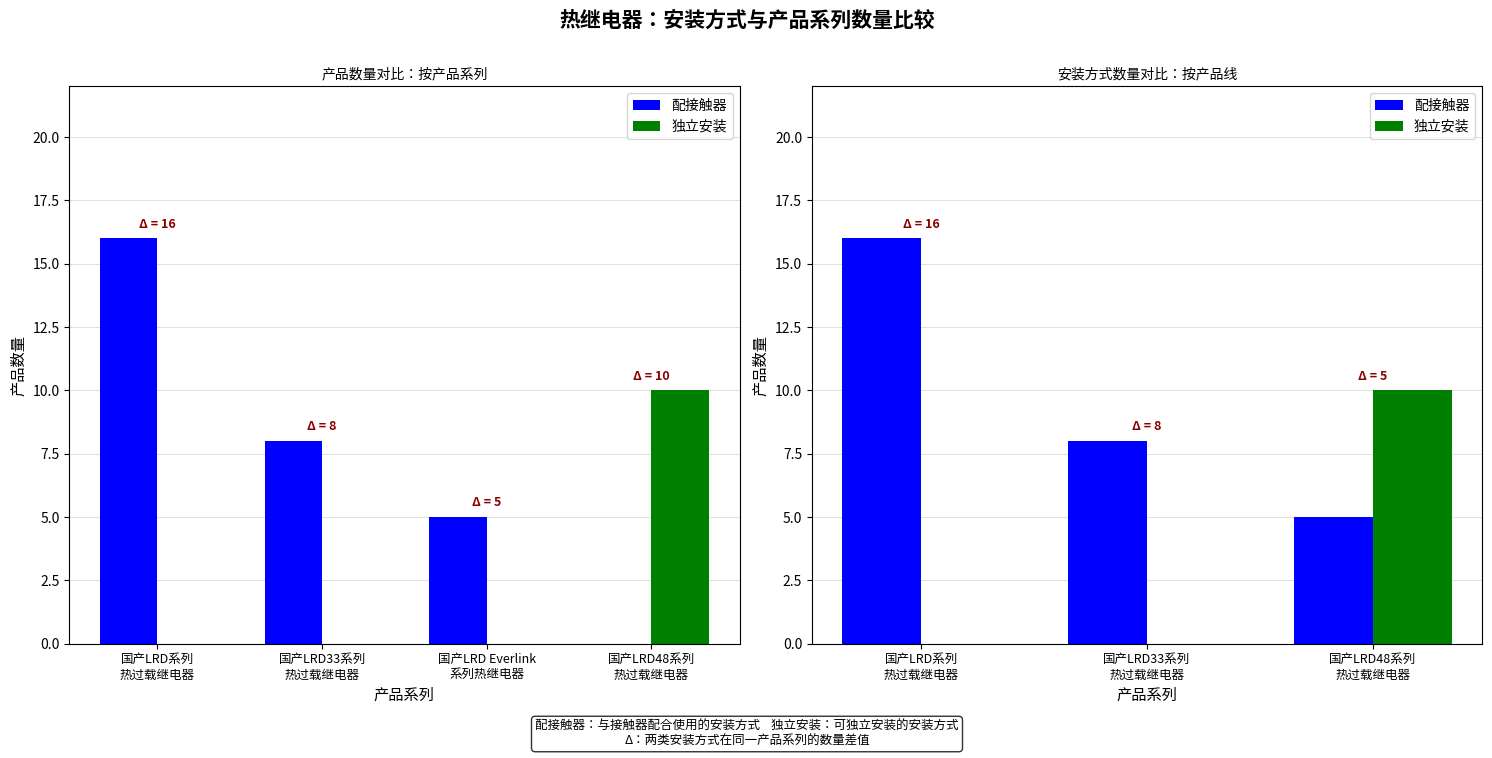

How many 配接触器 values are between 5 and 16?

3